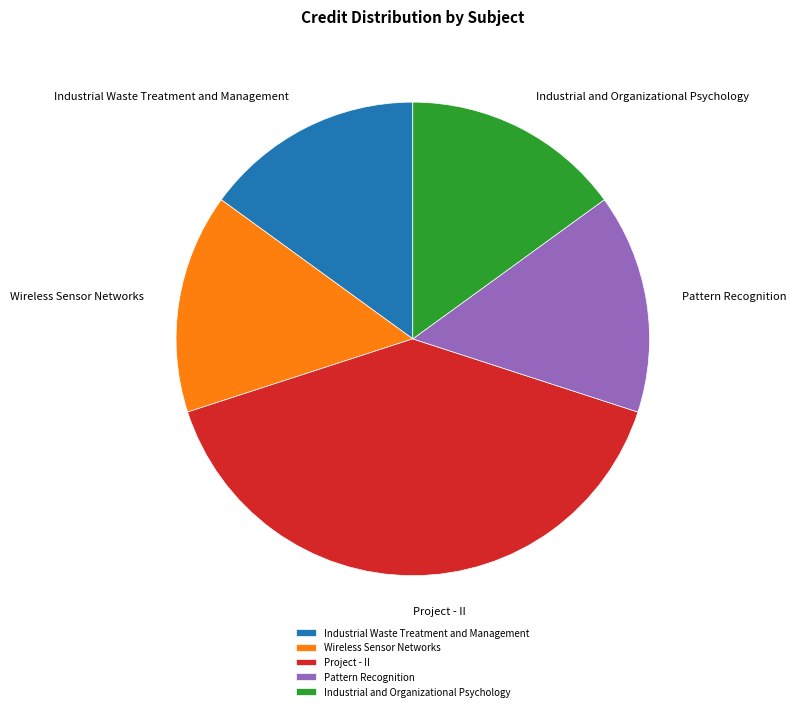

Is there a majority slice in this chart?

No